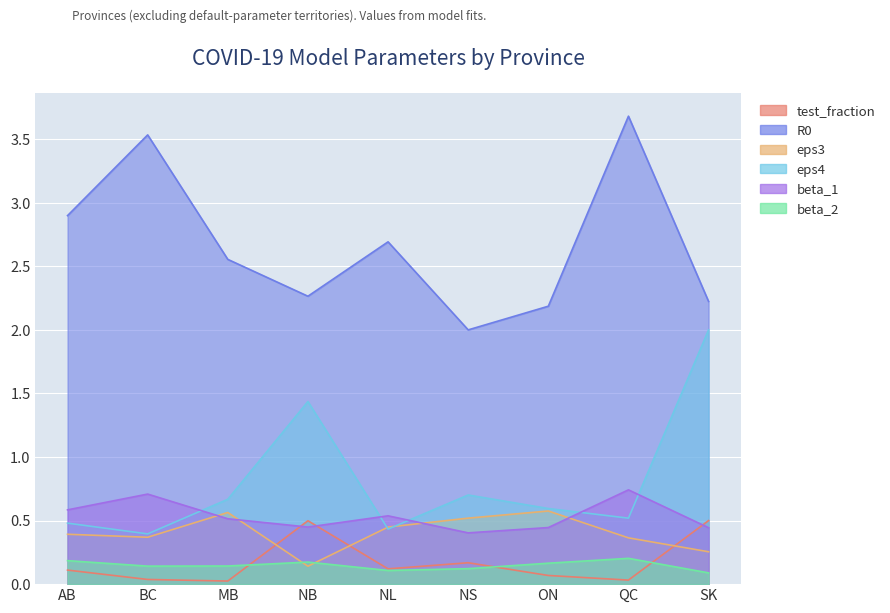

How many distinct data groups are displayed?

6